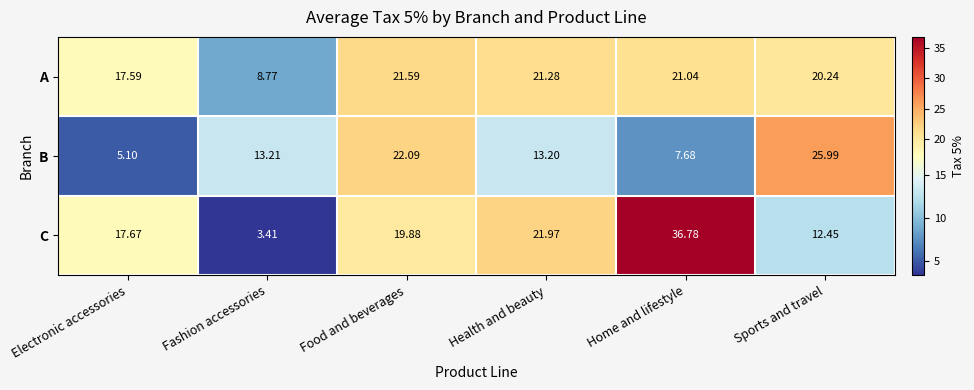

At how many categories does at least one series exceed 16?

5